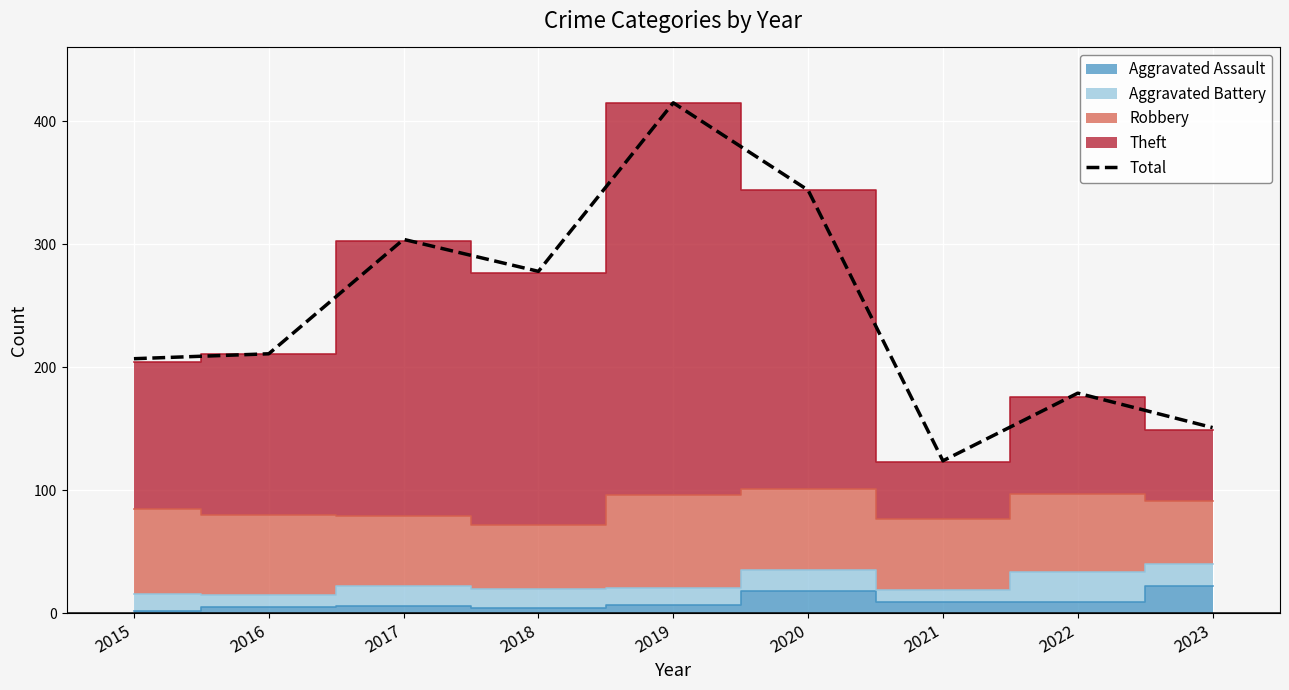

What is the lowest value of the Total series?

124